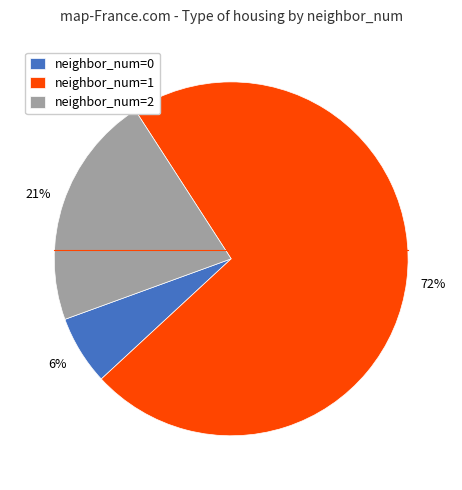

The neighbor_num=0 slice represents 20% of the pie. True or false?

False